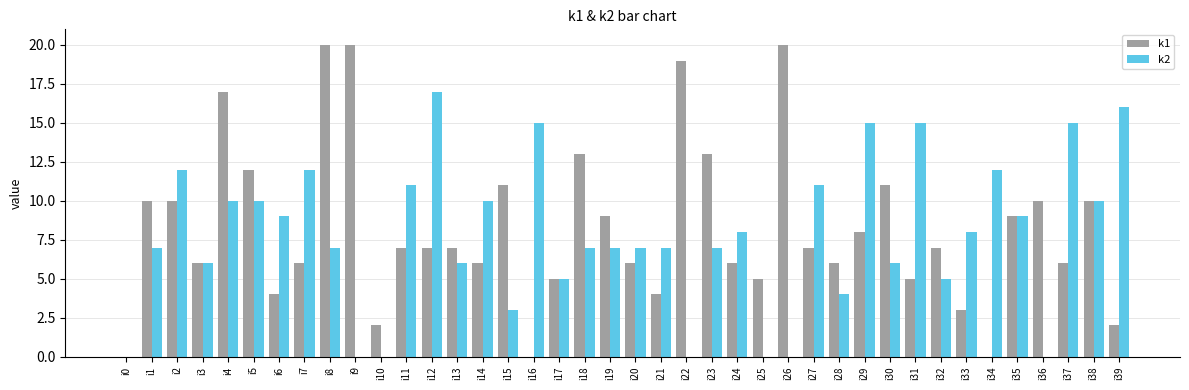

How many series are shown in this chart?

2